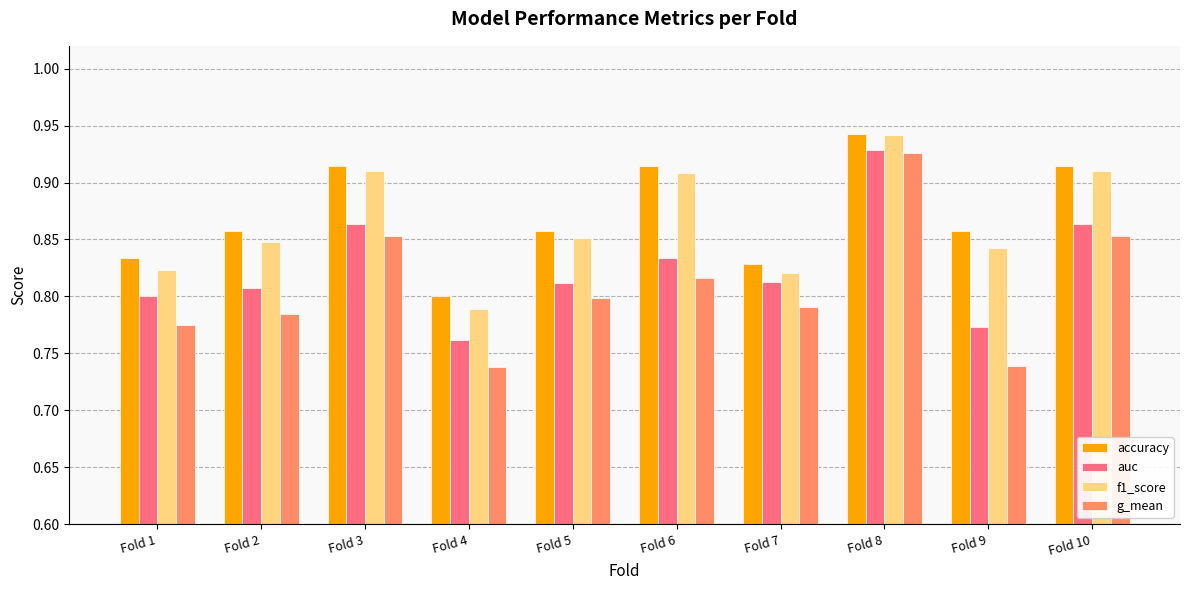

Are the bars horizontal?

No